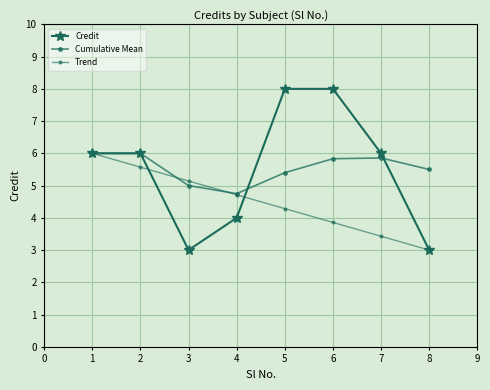

True or false: Trend has more than 1 interior local peaks.

False